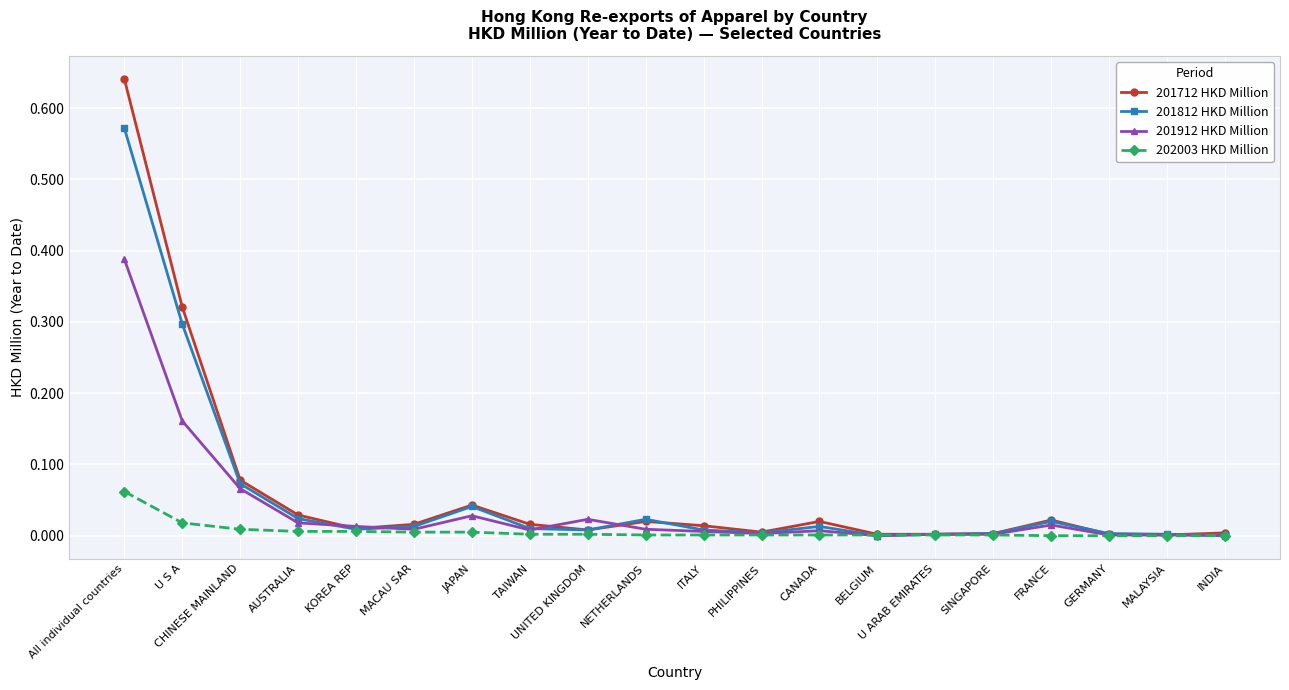

At which category is the sum across all series the highest?

All individual countries